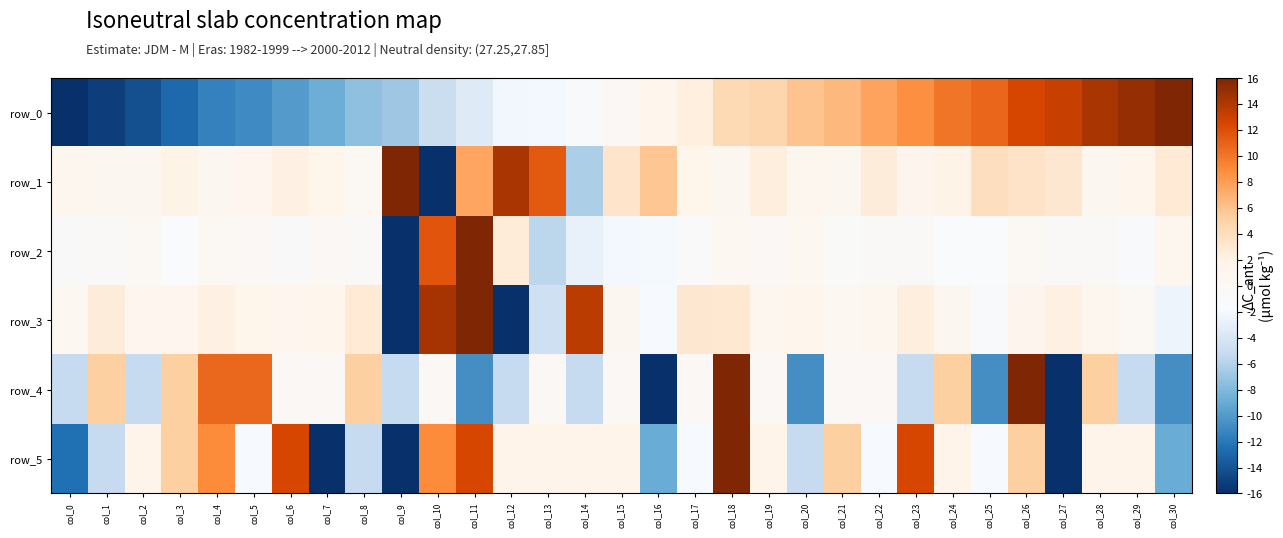

How many series are shown in this chart?

6